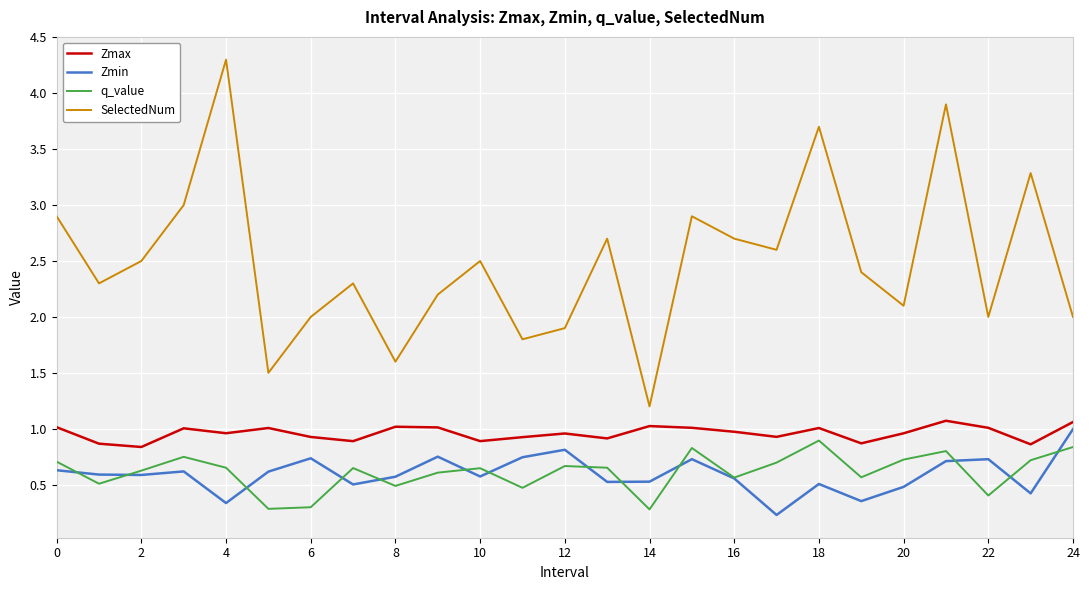

What is the maximum value for SelectedNum?

4.3